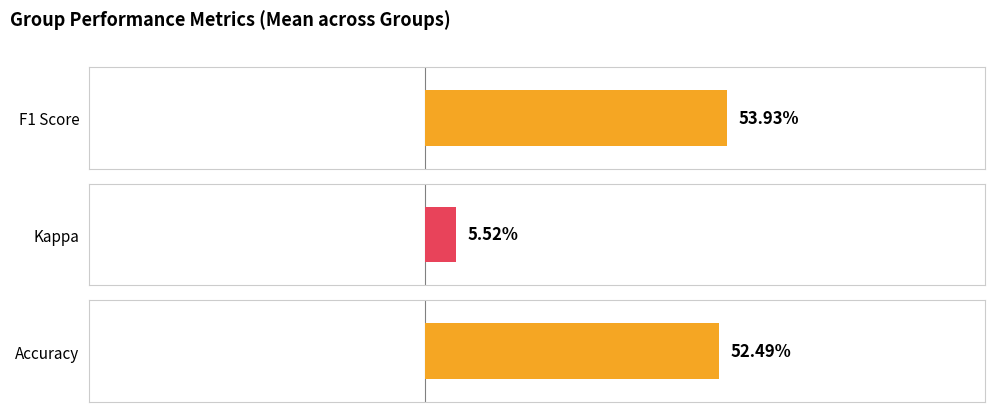

Is it true that kappa equals 0.1 at 6?

False